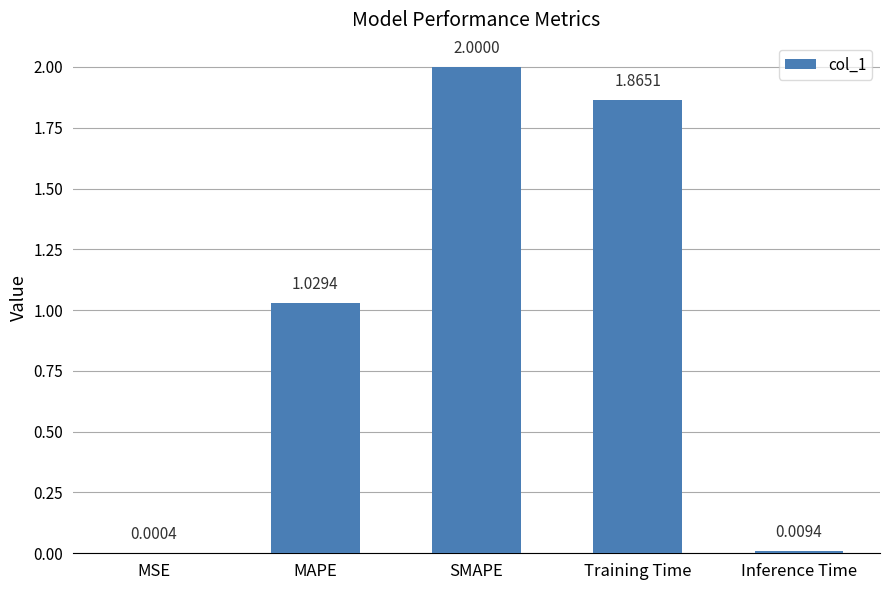

The chart shows a value of 2.0 at SMAPE. True or false?

True